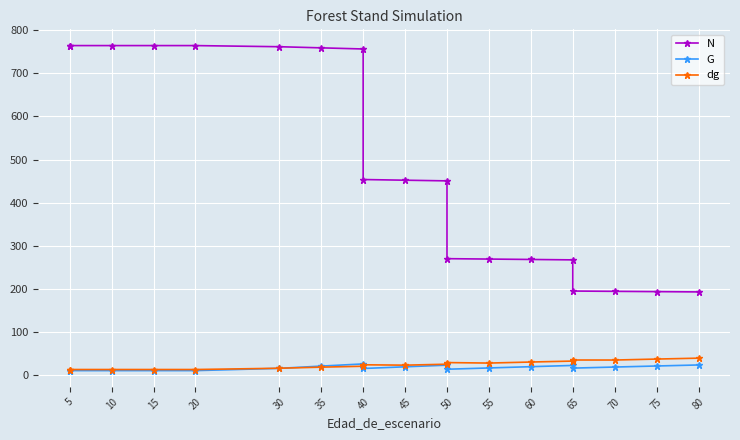

What is the lowest value of the dg series?

13.5